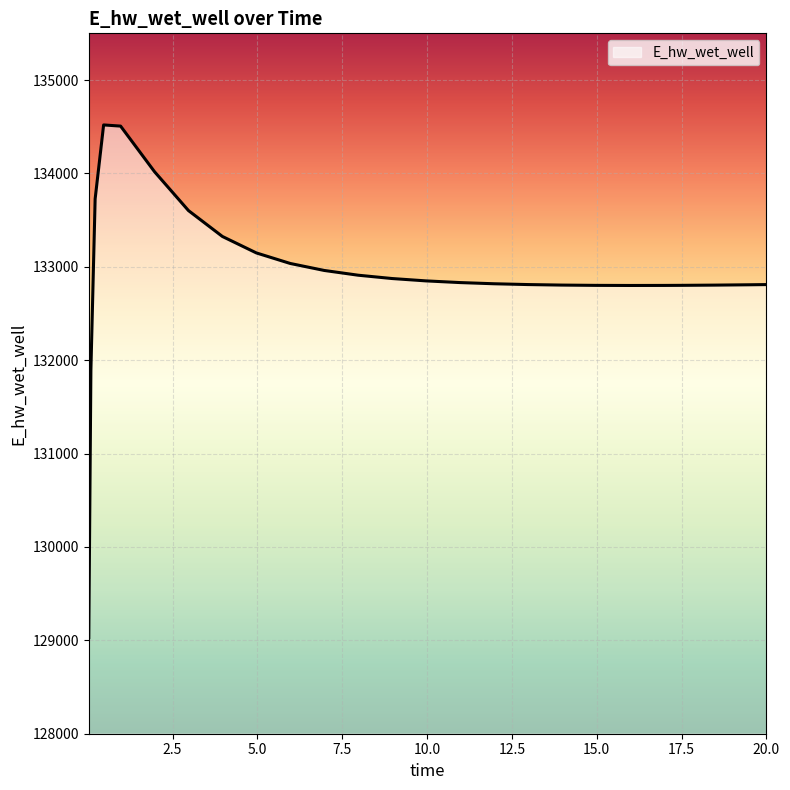

What is the difference between the maximum and minimum values?

5489.3